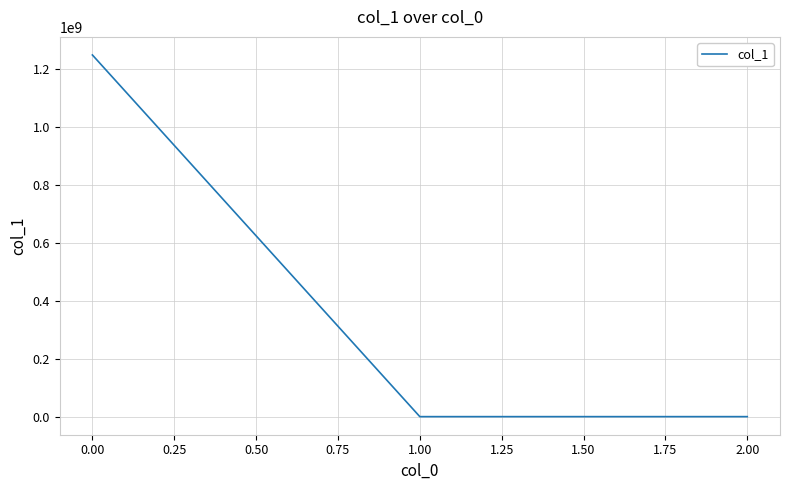

True or false: the data shows 1249621636.7 at 0.00.

True